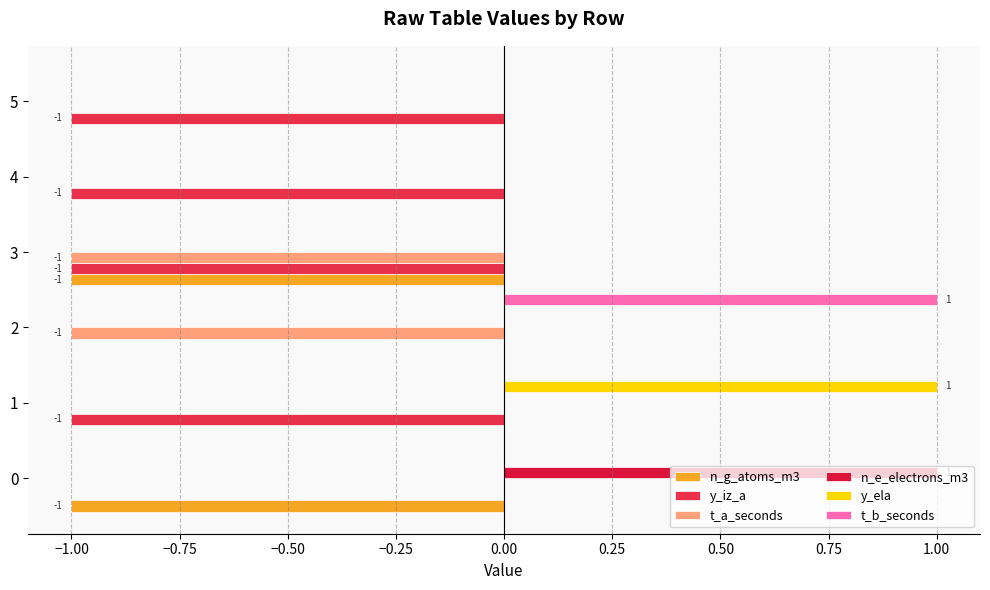

Count the number of data series in this chart.

6